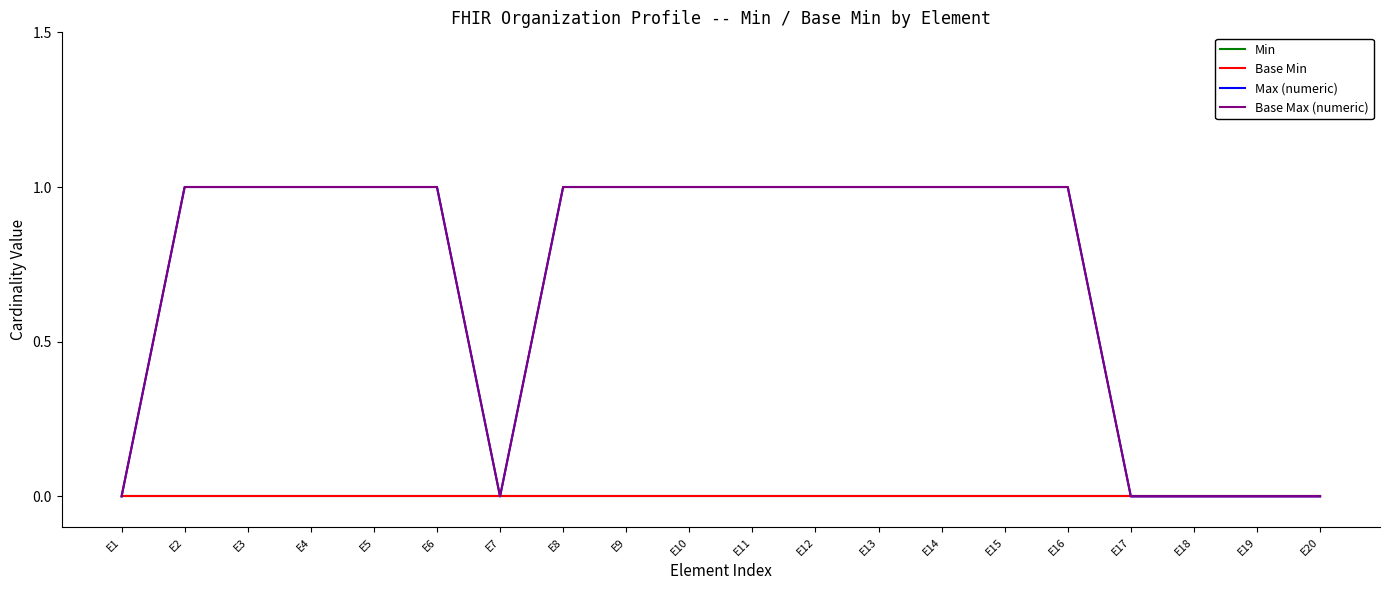

At E10, list the series in order from largest to smallest.

Max (numeric), Base Max (numeric), Min, Base Min